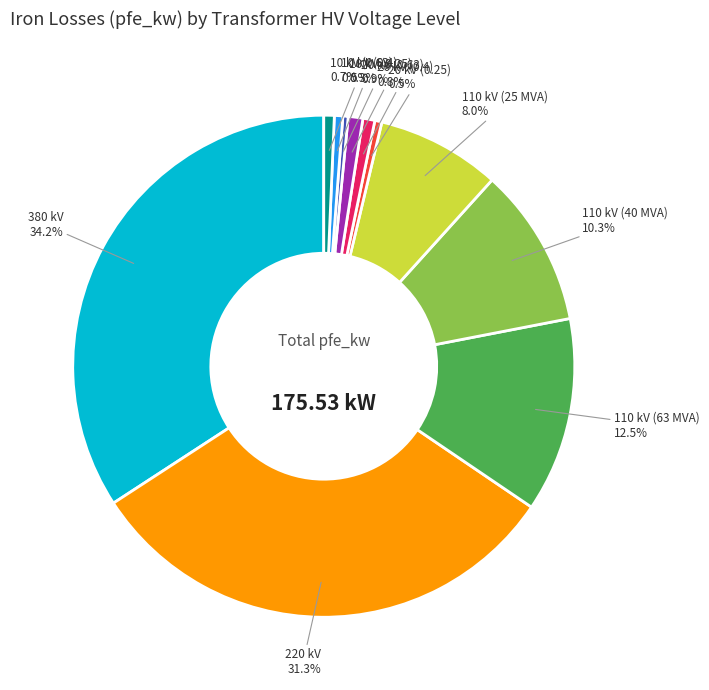

Which has a higher value, 20 kV (0.4) or 380 kV?

380 kV